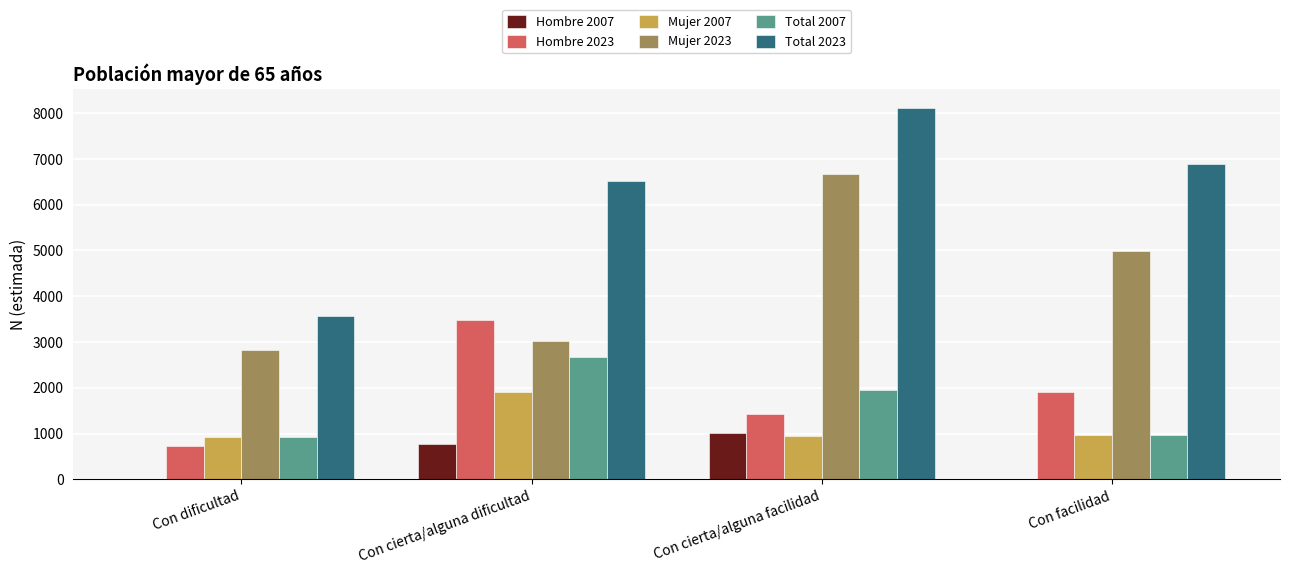

Between Con dificultad and Con cierta/alguna facilidad, which series saw the biggest shift?

Total 2023